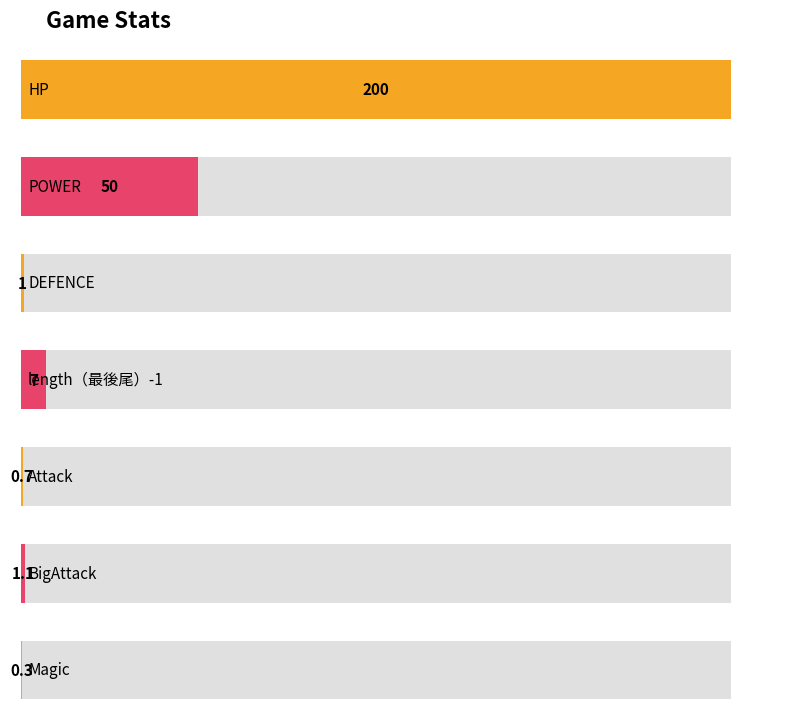

At which category does the chart reach its minimum across all series?

Magic